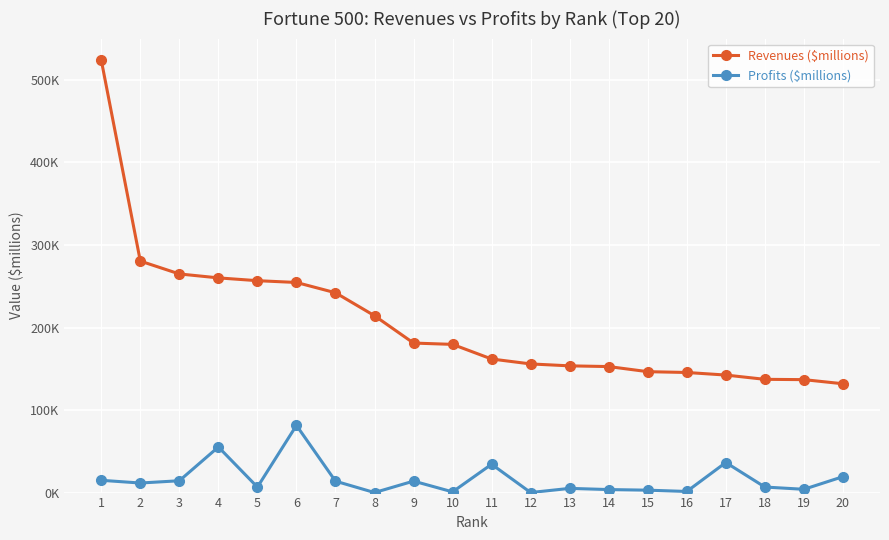

True or false: Revenues ($millions) and Profits ($millions) cross at least once.

False